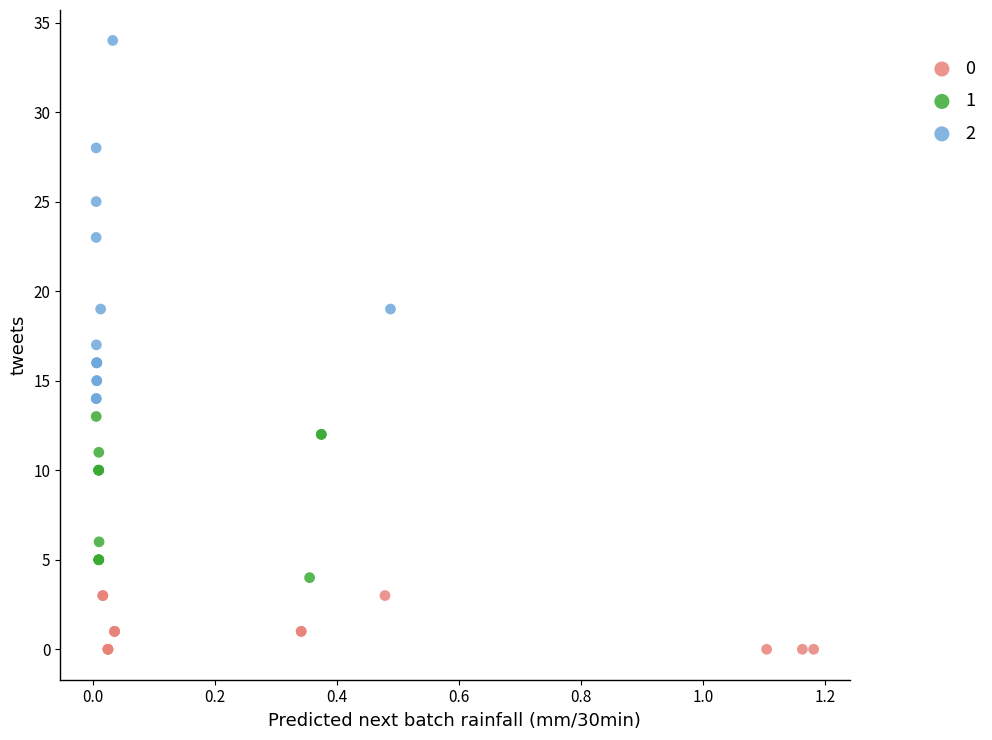

What are all the series names shown in the legend?

0, 1, 2